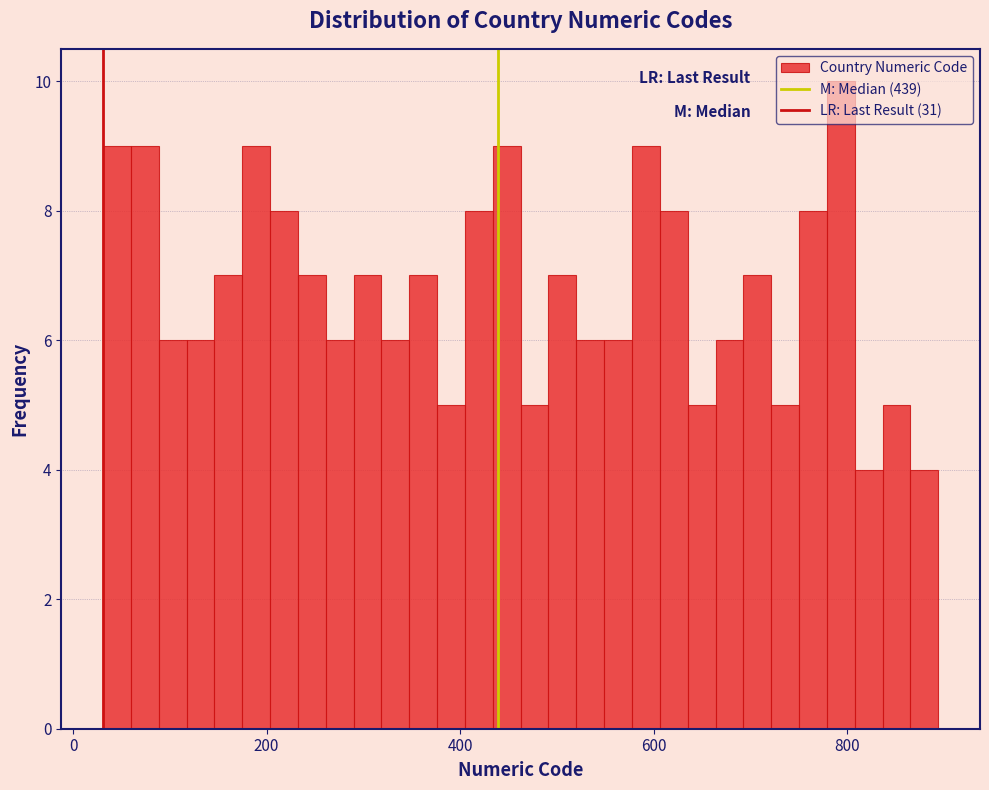

Around what value on the x-axis is the tallest bar? Give the approximate position of its centre, as read against the axis.

800